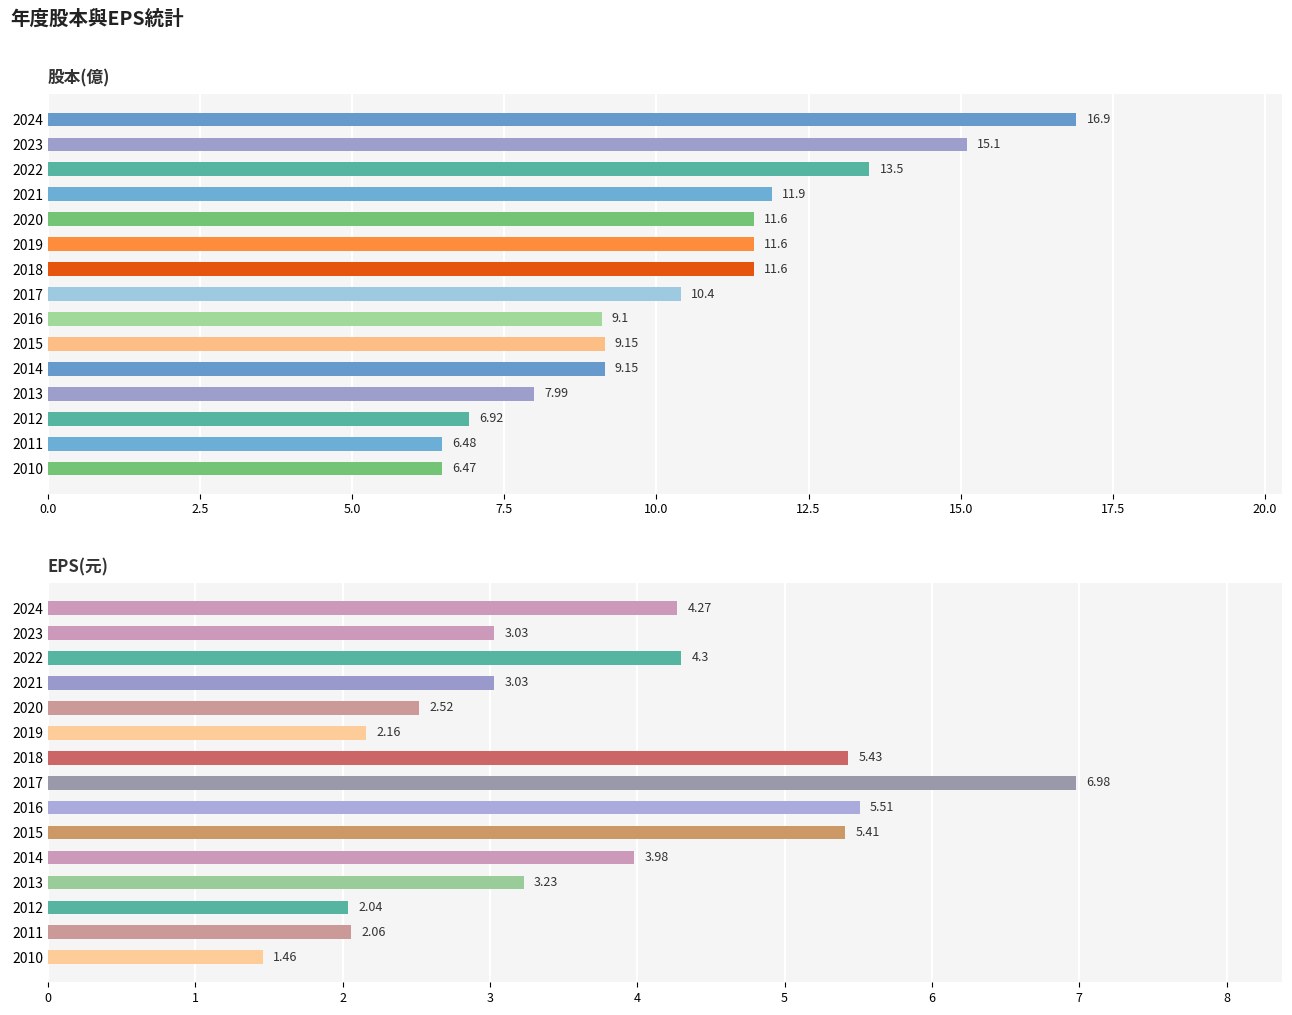

How many values in the 股本(億) series exceed 10?

8